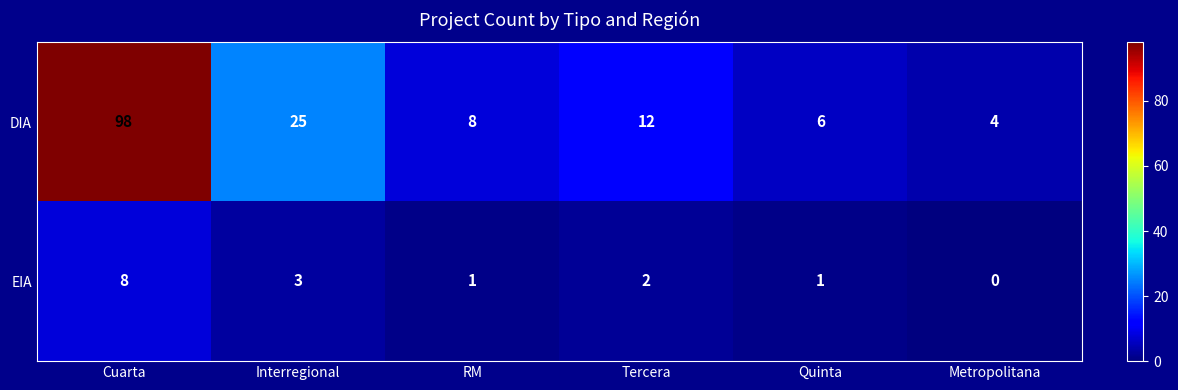

Which series has the largest range (max minus min)?

DIA